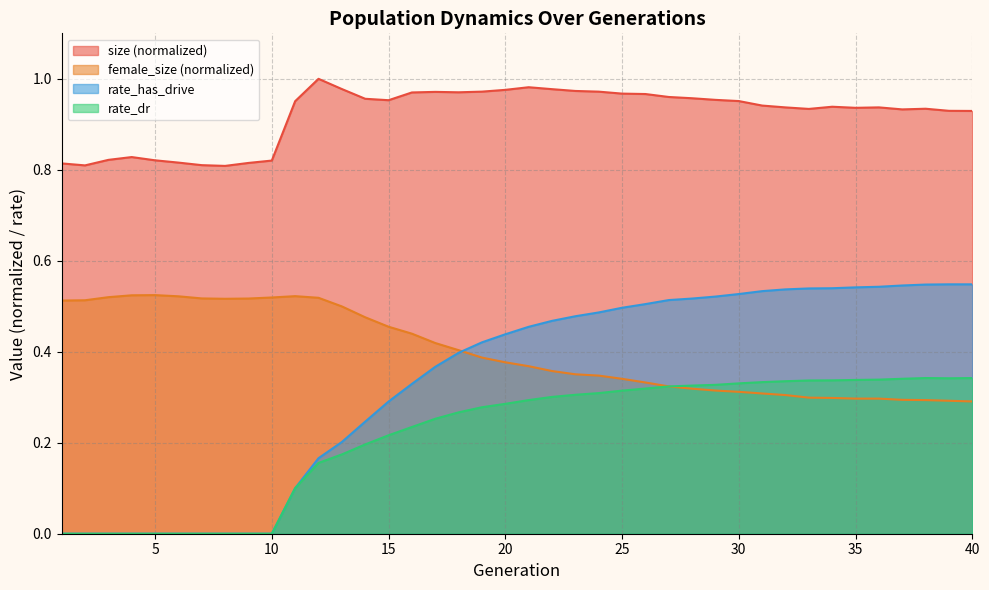

Which category has the lowest value in the rate_has_drive series?

1